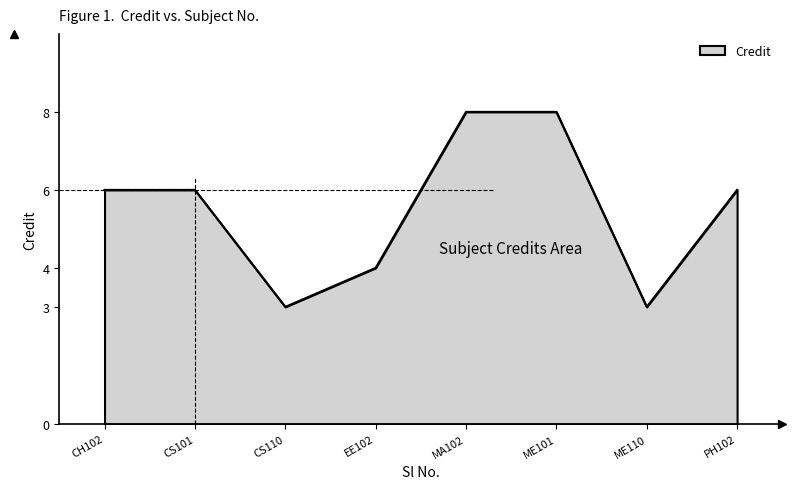

What position from the left is MA102?

5